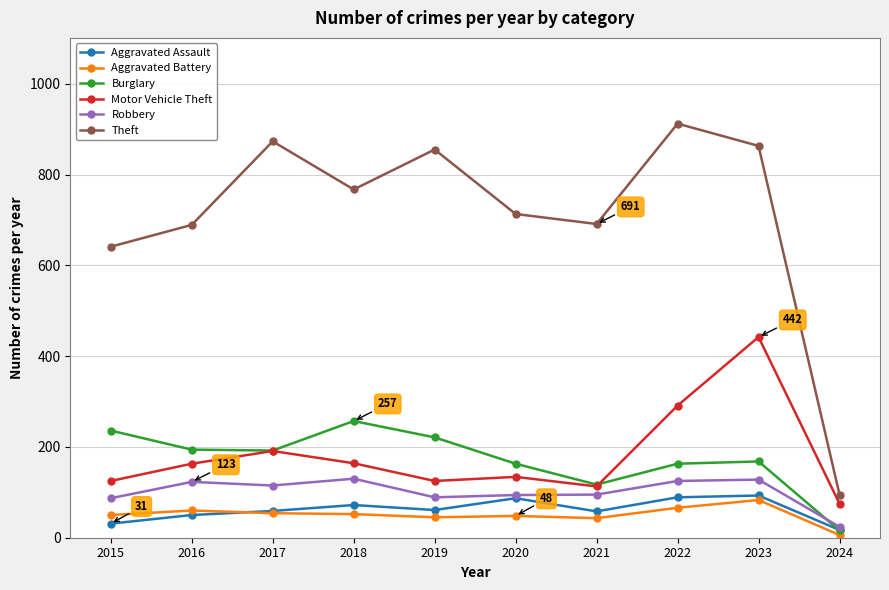

True or false: Motor Vehicle Theft and Burglary intersect in this chart.

True